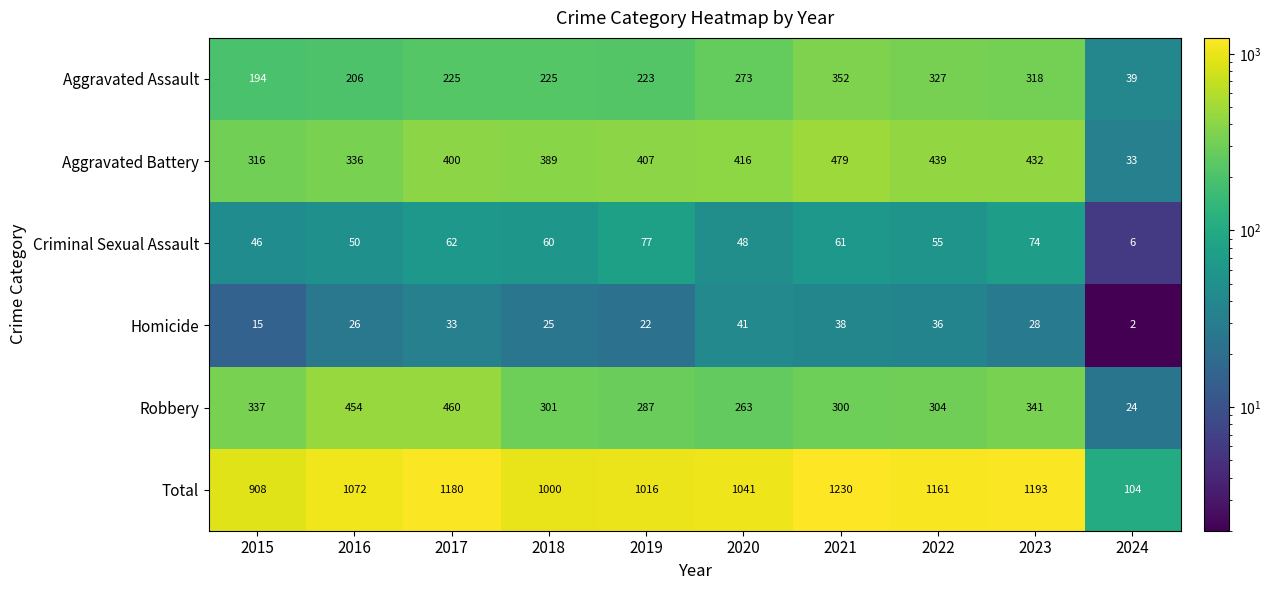

List the labels in order of Total value, largest first.

2021, 2023, 2017, 2022, 2016, 2020, 2019, 2018, 2015, 2024